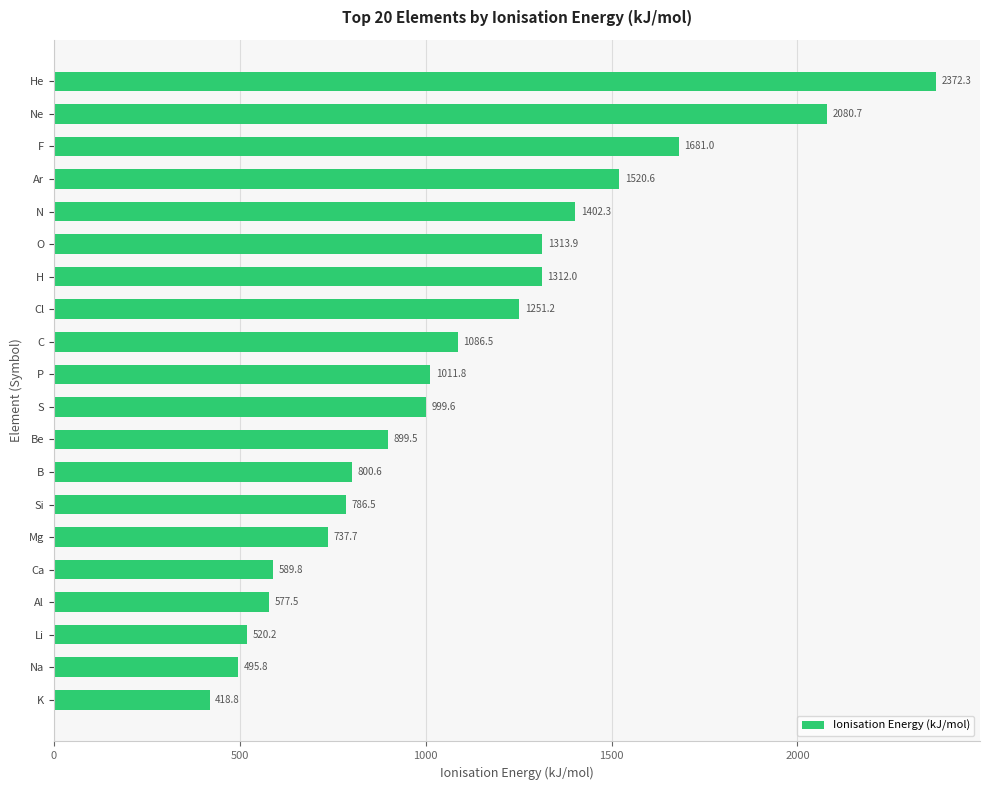

Reading top to bottom, extract all data points from this chart.

2372.3	2080.7	1681.0	1520.6	1402.3	1313.9	1312.0	1251.2	1086.5	1011.8	999.6	899.5	800.6	786.5	737.7	589.8	577.5	520.2	495.8	418.8